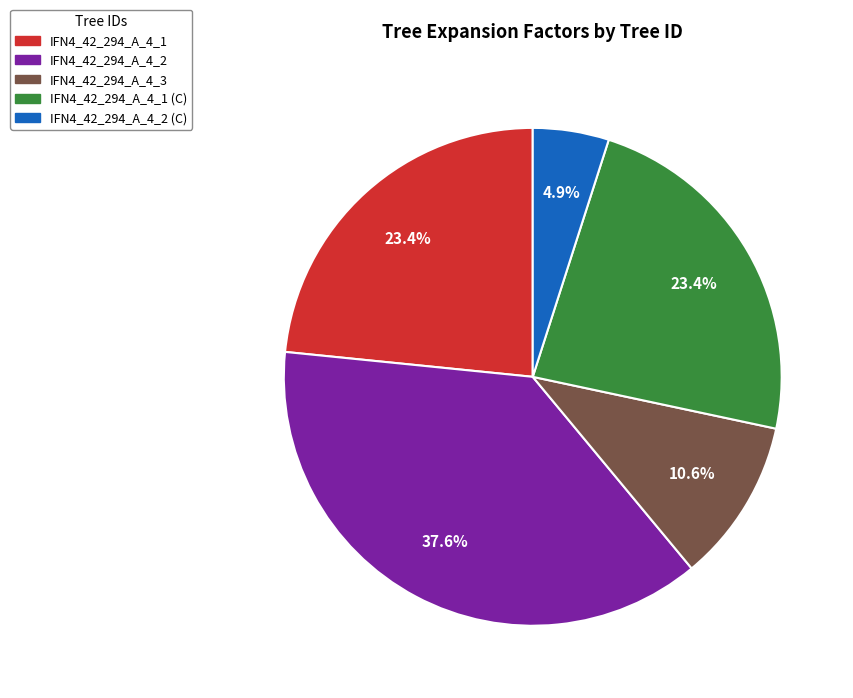

Approximately how many times larger is the value at IFN4_42_294_A_4_1 (C) compared to IFN4_42_294_A_4_3?

2.2